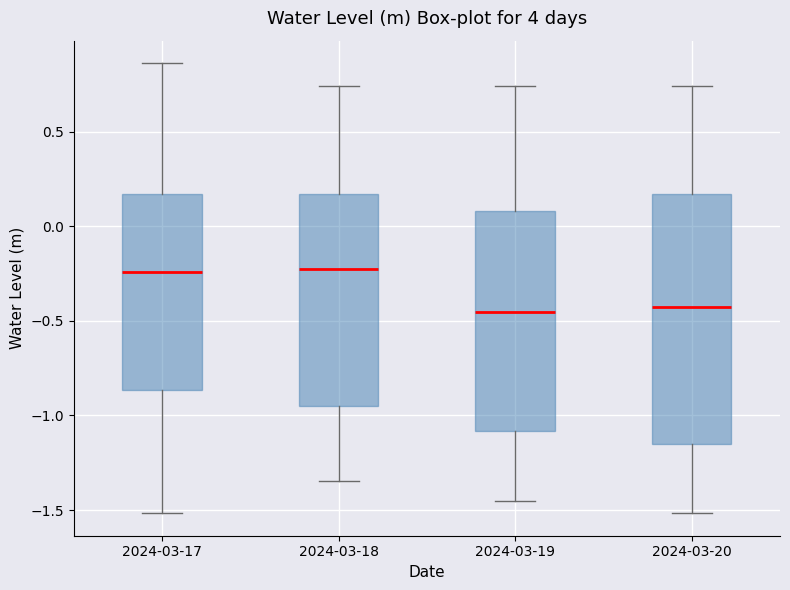

Reading left to right, read every box against the y-axis: the position of its median line, the range the box covers, and the ends of its whiskers. The values are not printed on the chart, so give them approximately, as read against the axis.

2024-03-17: median -0.25, box -0.85 to 0.15, whiskers -1.50 to 0.85
2024-03-18: median -0.25, box -0.95 to 0.15, whiskers -1.35 to 0.75
2024-03-19: median -0.45, box -1.10 to 0.10, whiskers -1.45 to 0.75
2024-03-20: median -0.45, box -1.15 to 0.15, whiskers -1.50 to 0.75